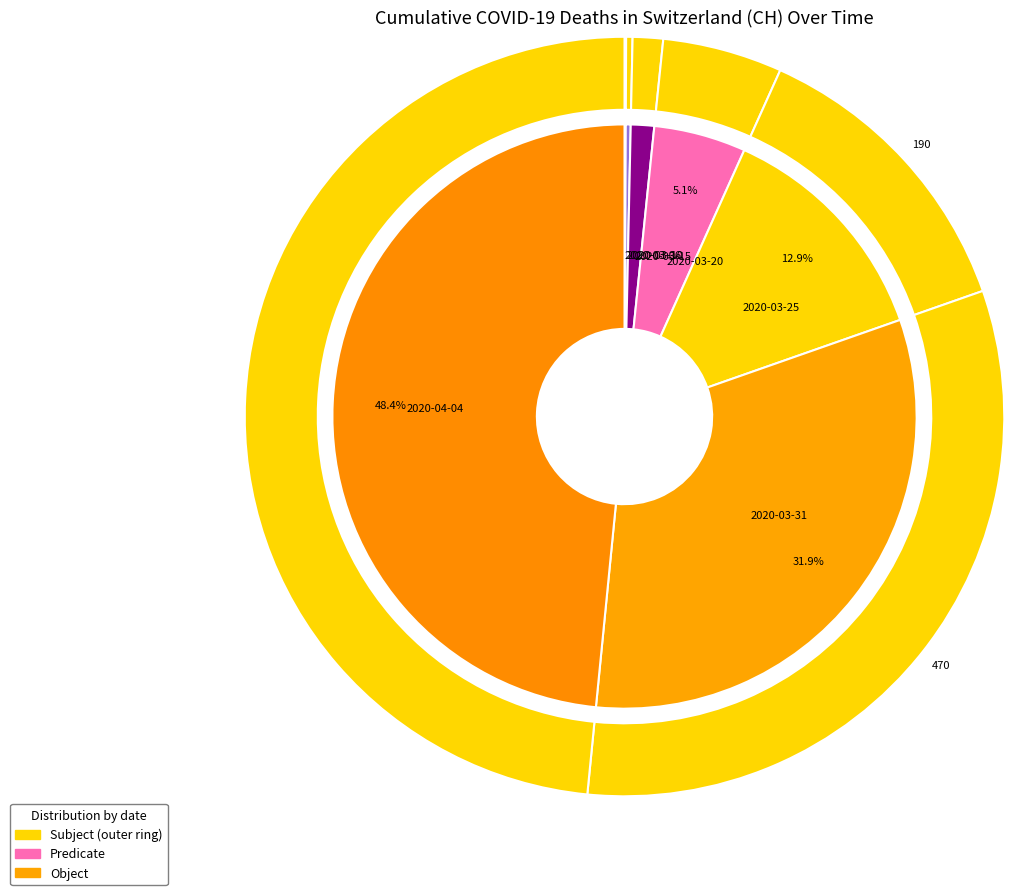

Combined, what portion of the pie is 2020-03-25 and 2020-03-31?

44.8%